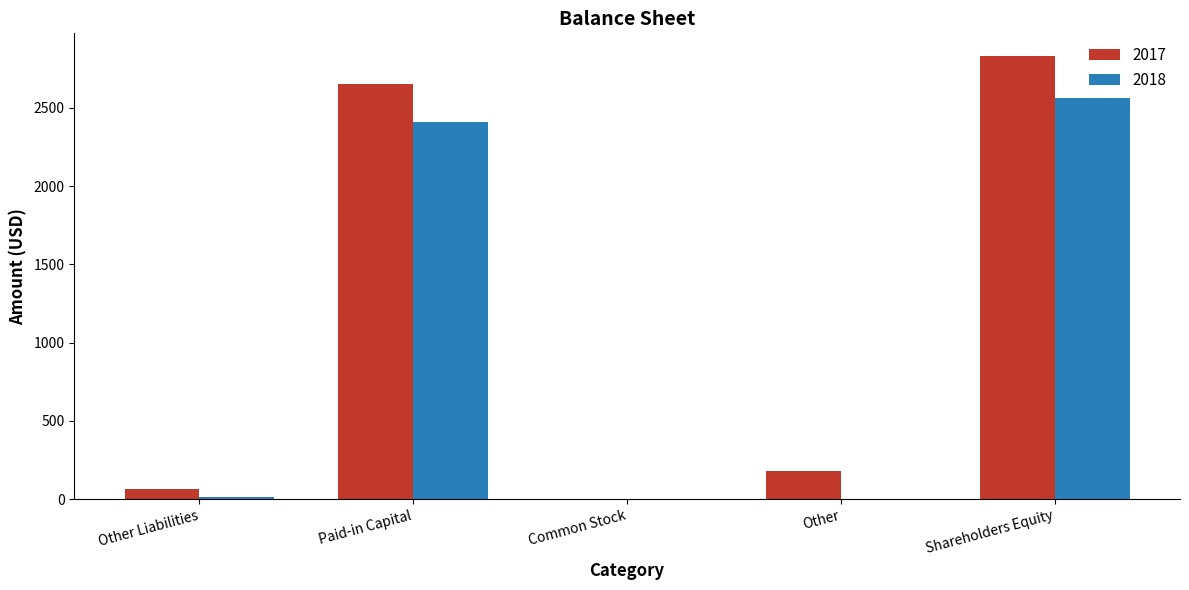

What is the sum of the 2018 values at Paid-in Capital and Other?

2408